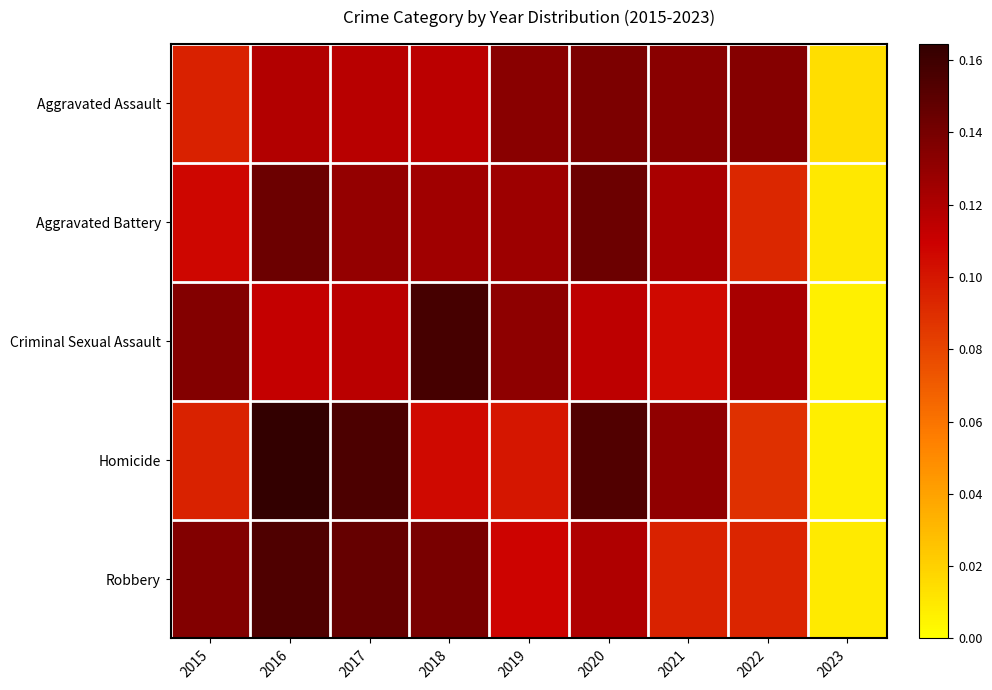

Rank the series at 2018 from lowest to highest value.

Homicide, Aggravated Assault, Aggravated Battery, Robbery, Criminal Sexual Assault